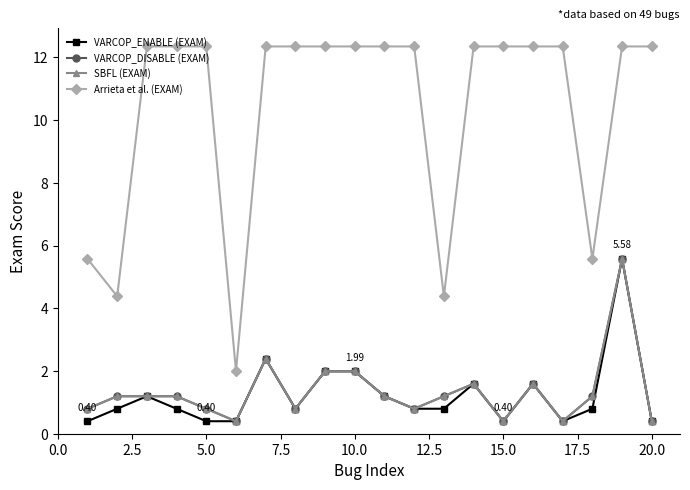

Does the chart have visible grid lines?

No